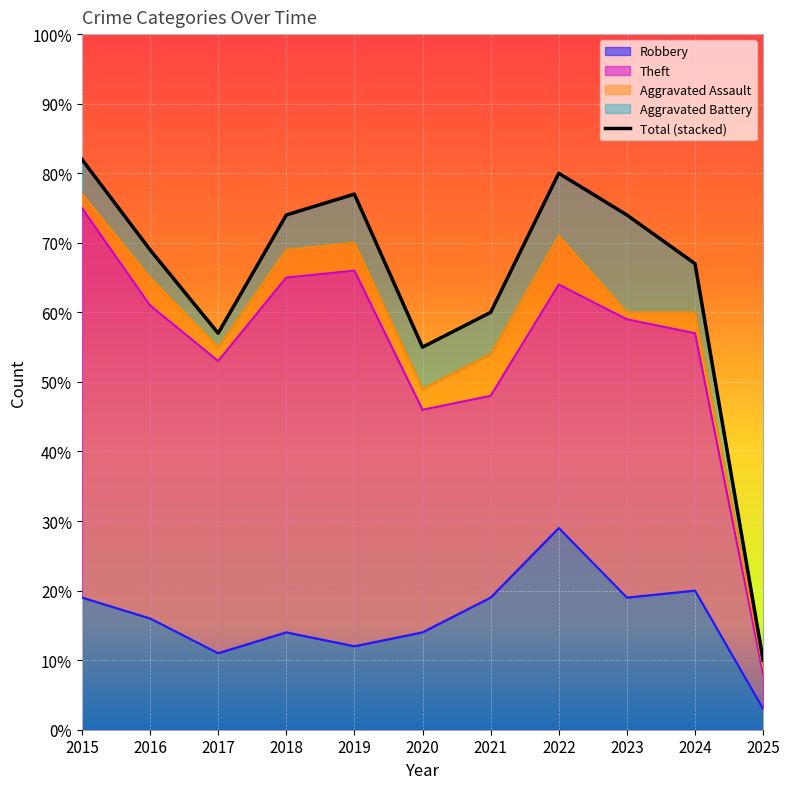

How many values are below 69?

5